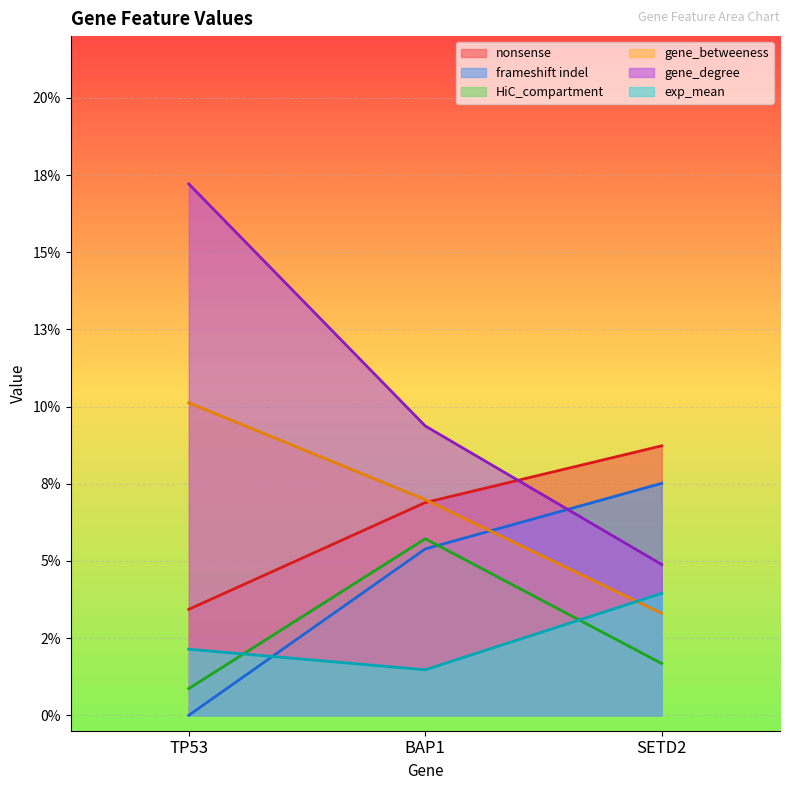

Which series has the largest total across all categories?

gene_degree